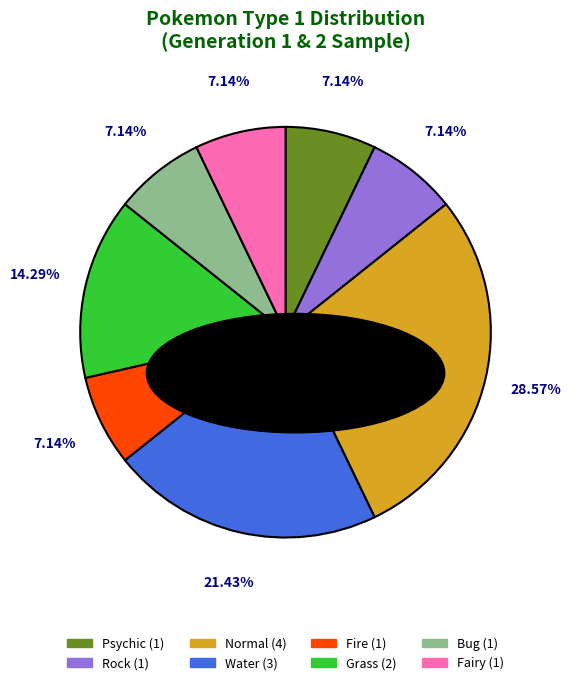

True or false: Grass accounts for 1% of the total.

False